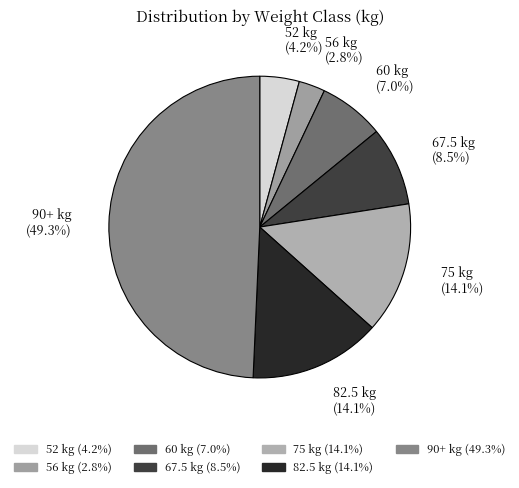

Is it true that 75 is 9% of the pie?

False